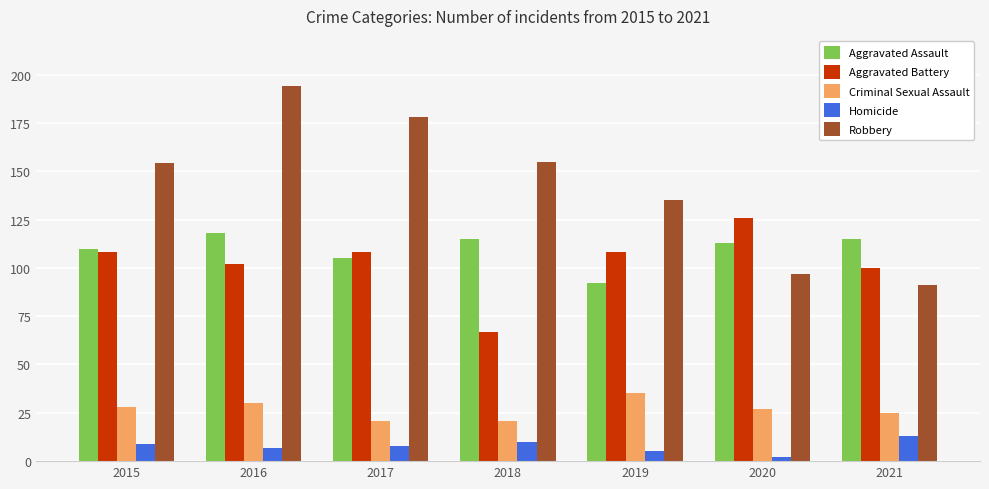

At which category is the sum across all series the highest?

2016